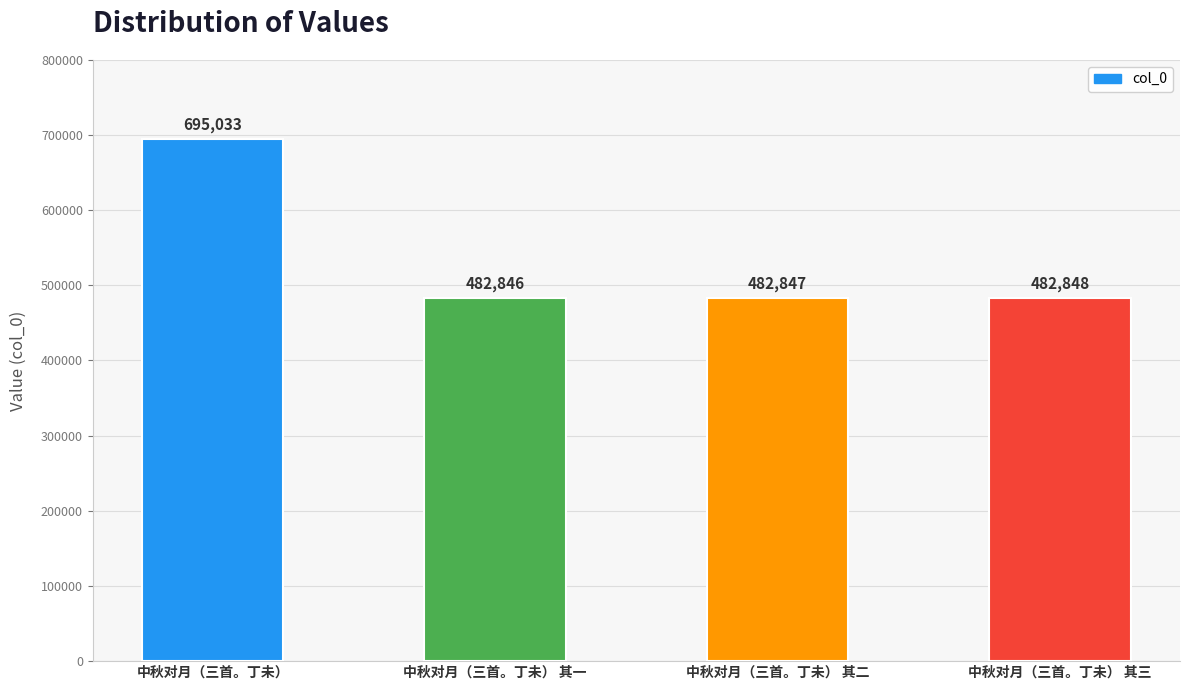

List the labels in order of value, largest first.

中秋对月（三首。丁未）, 中秋对月（三首。丁未） 其三, 中秋对月（三首。丁未） 其二, 中秋对月（三首。丁未） 其一